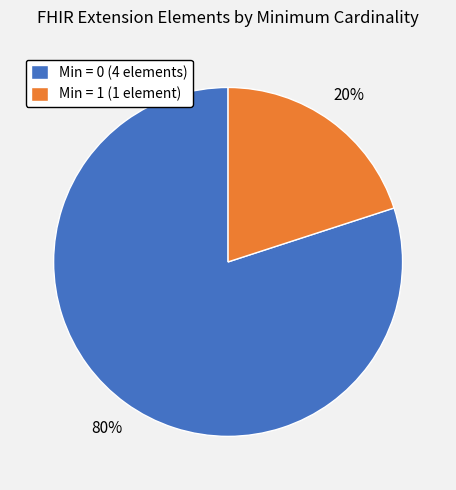

Which category has the biggest portion of the pie?

Min = 0 (4 elements)